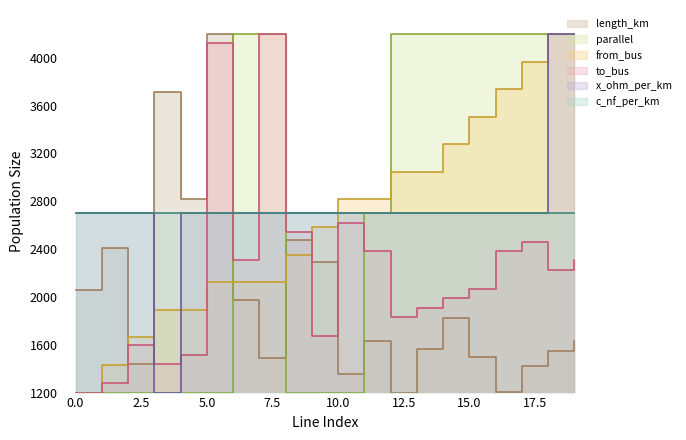

What is the difference between the maximum and minimum values in the from_bus series?

3000.0